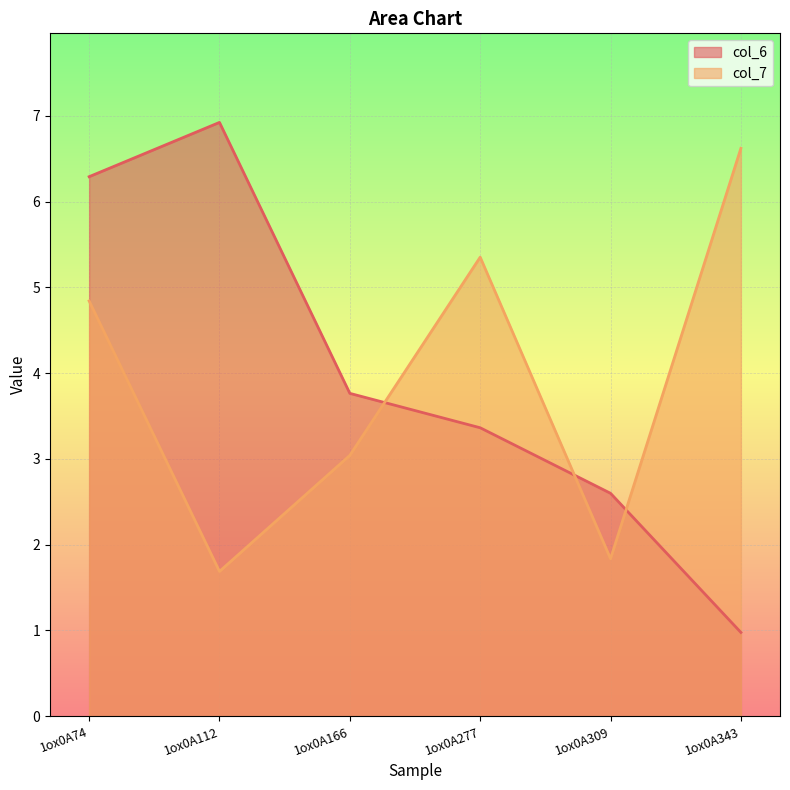

What is the sum of the col_7 values at 1ox0A277 and 1ox0A112?

7.0